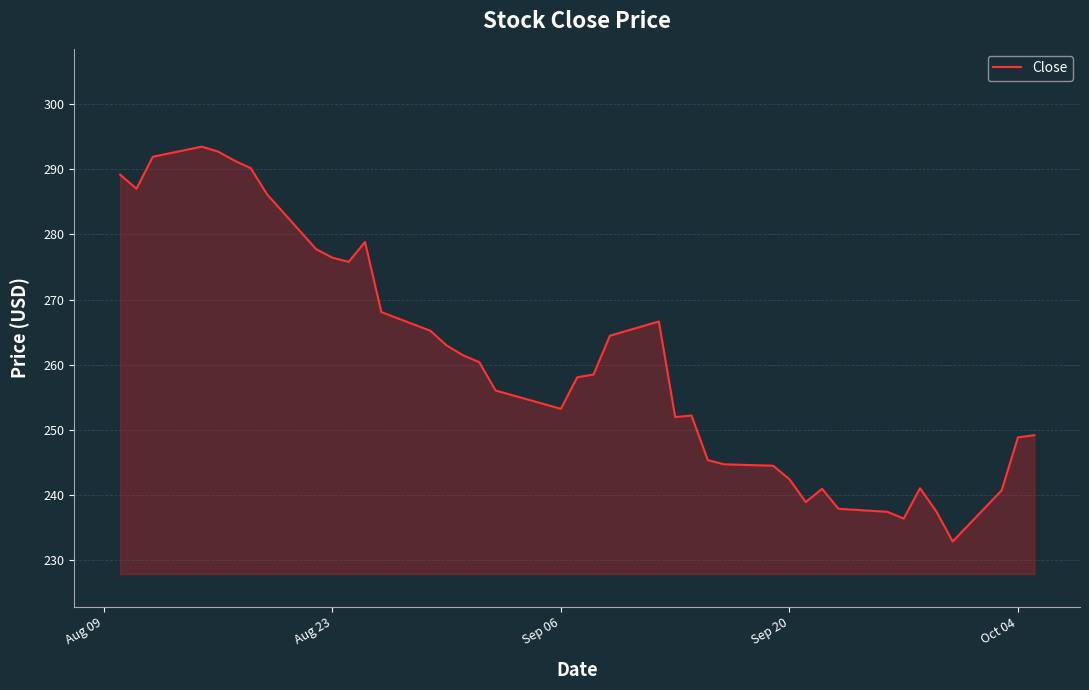

What is the difference between the maximum and minimum values?

60.6